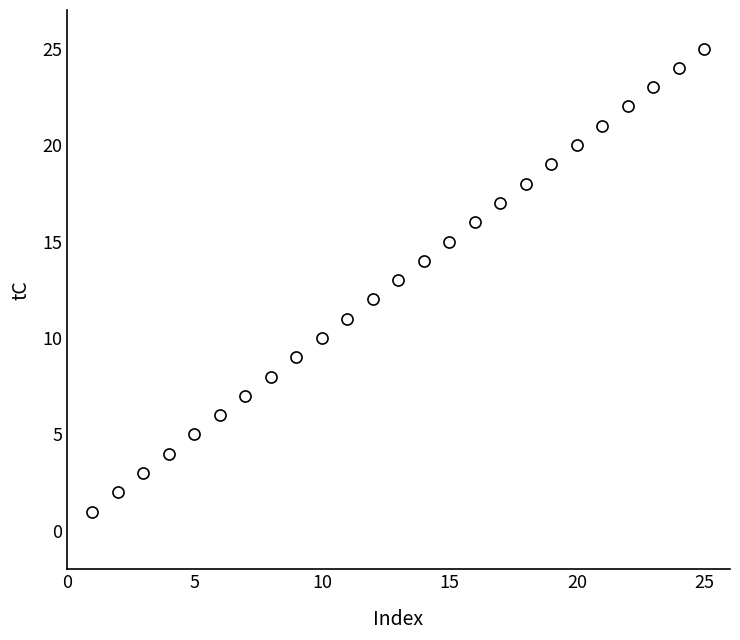

What is the range of X values (max minus min)?

24